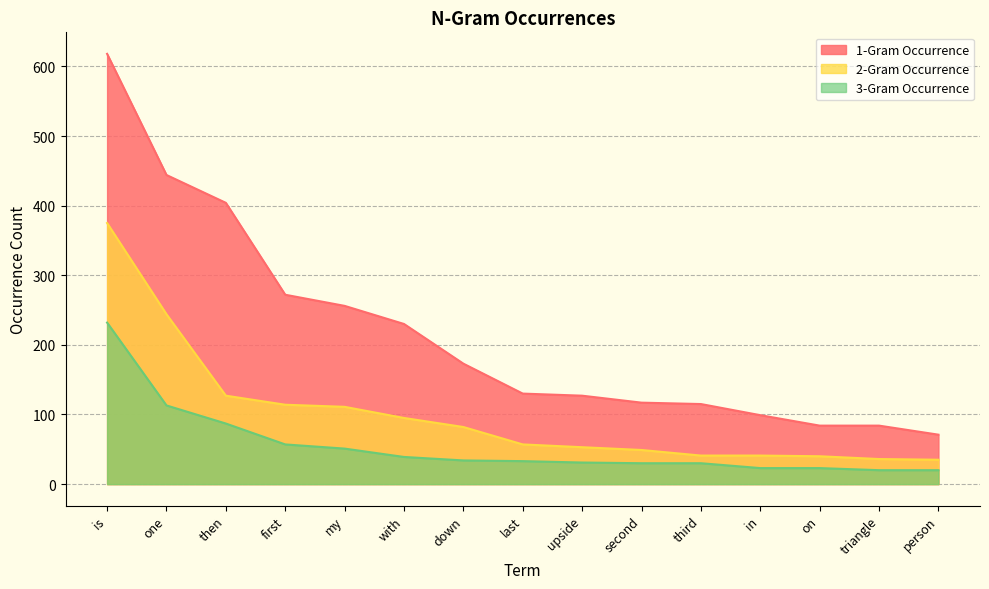

List the labels in order of 1-Gram Occurrence value, largest first.

is, one, then, first, my, with, down, last, upside, second, third, in, on, triangle, person